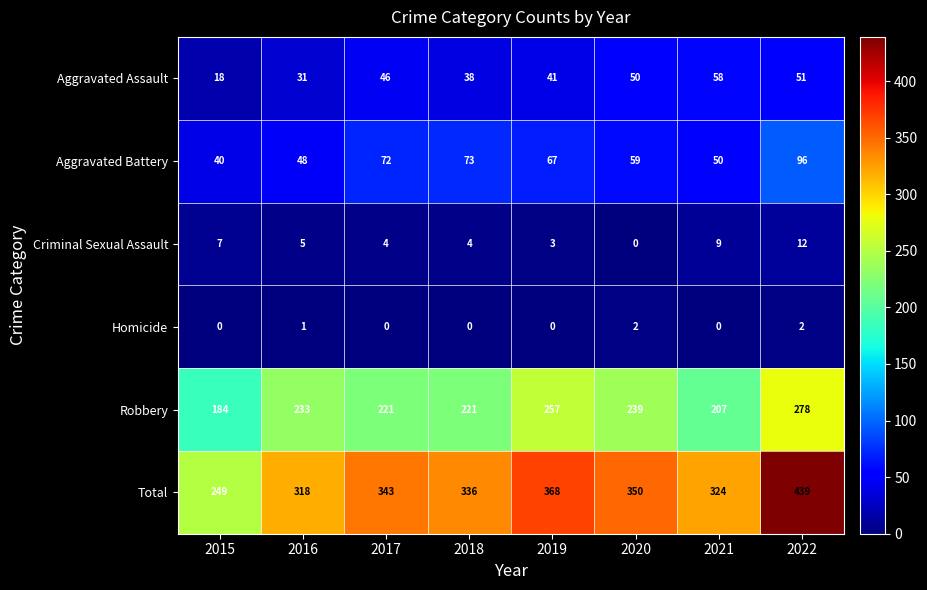

Is it true that Homicide equals 1 at 2021?

False